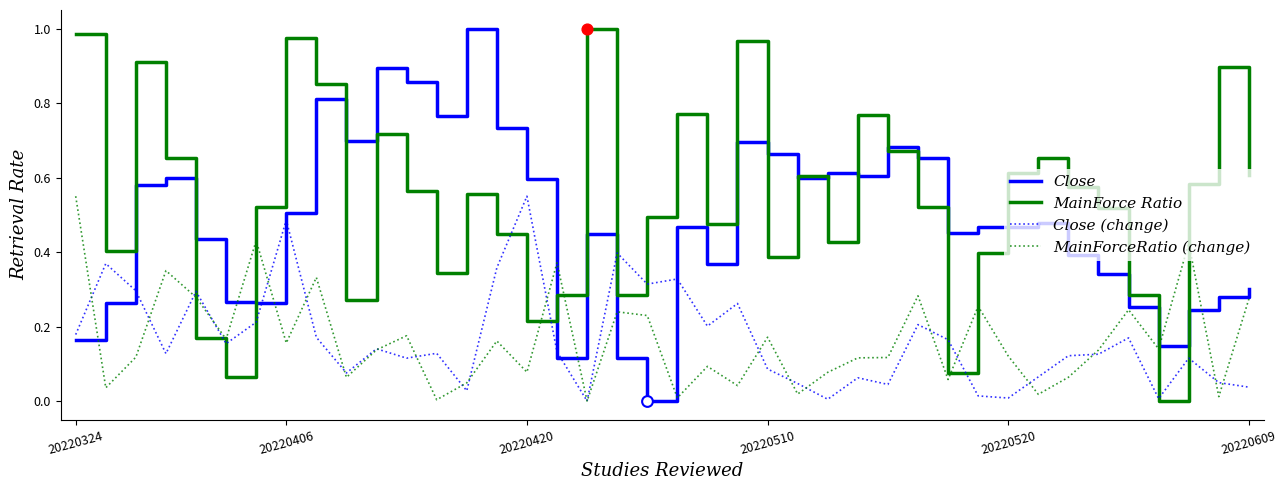

True or false: MainForce Ratio and MainForceRatio (change) cross at least once.

True